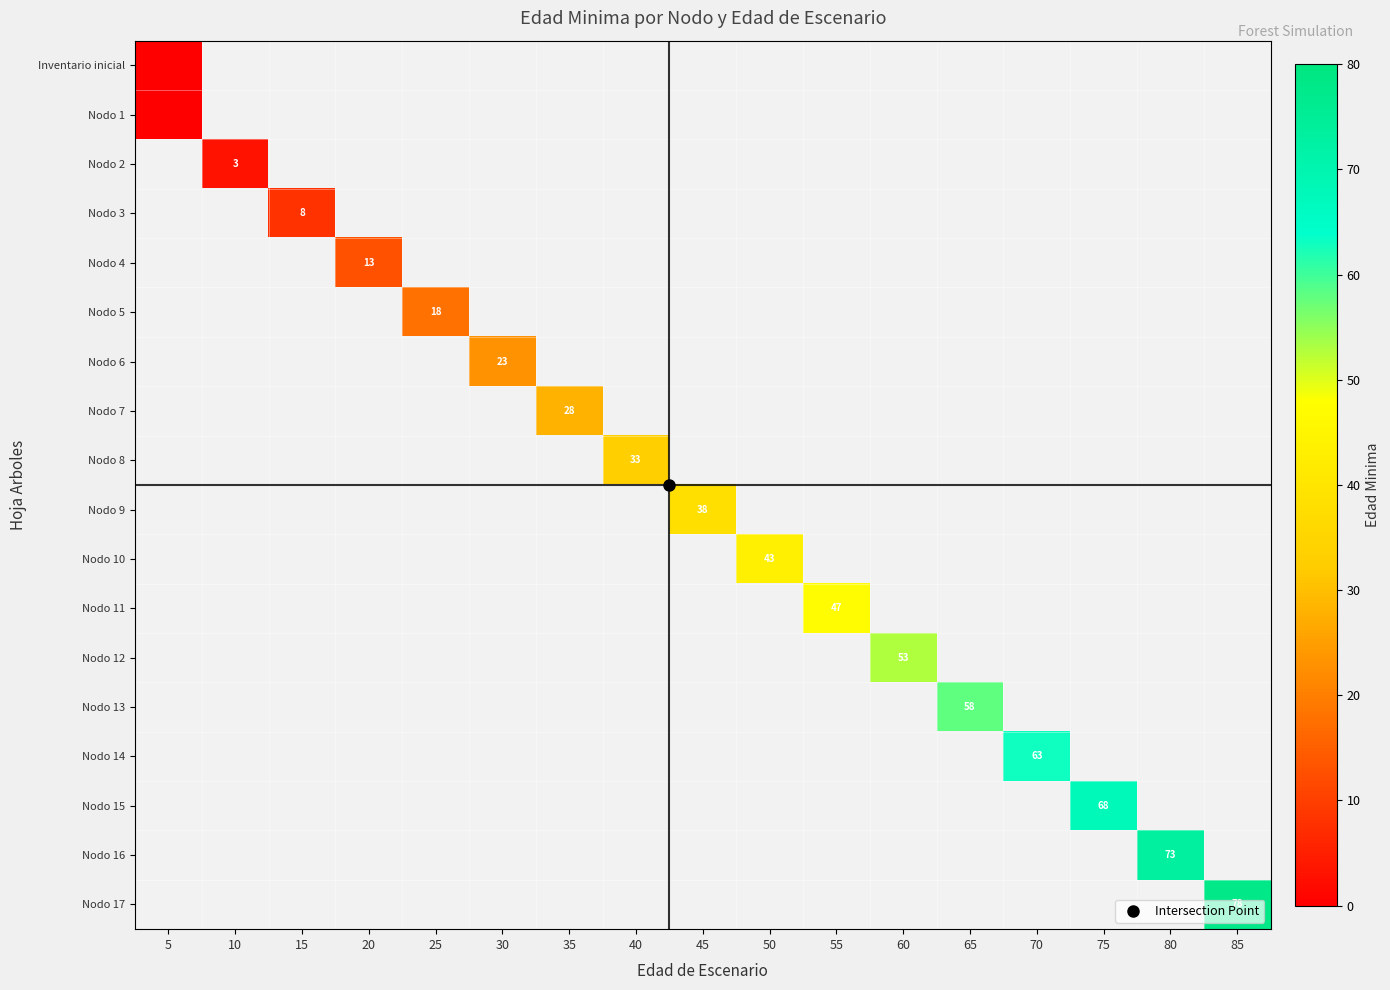

How many series are shown in this chart?

18